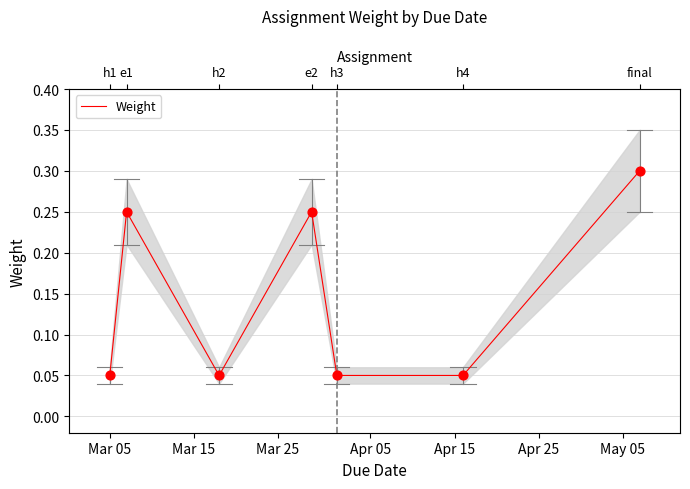

Which has a higher value, Mar 05 or Apr 15?

Mar 05